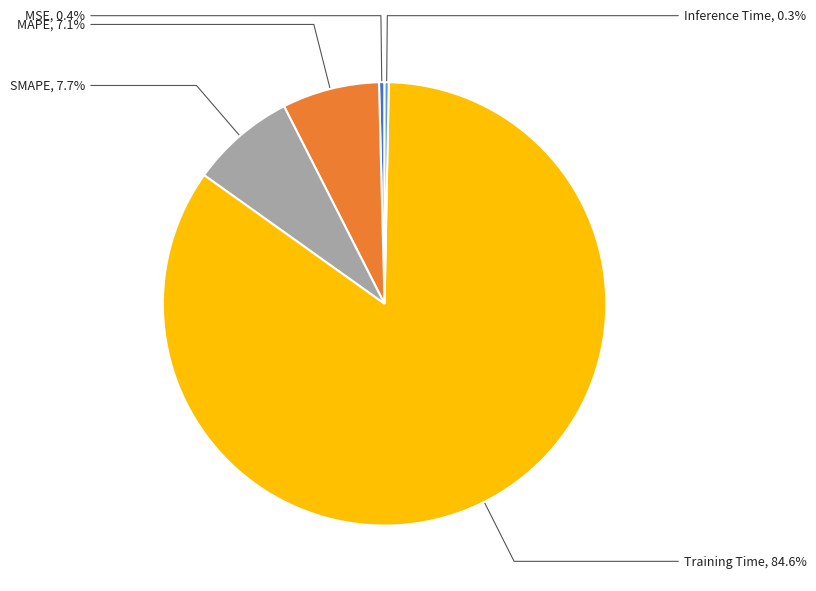

Combined, what portion of the pie is MSE and MAPE?

7.5%